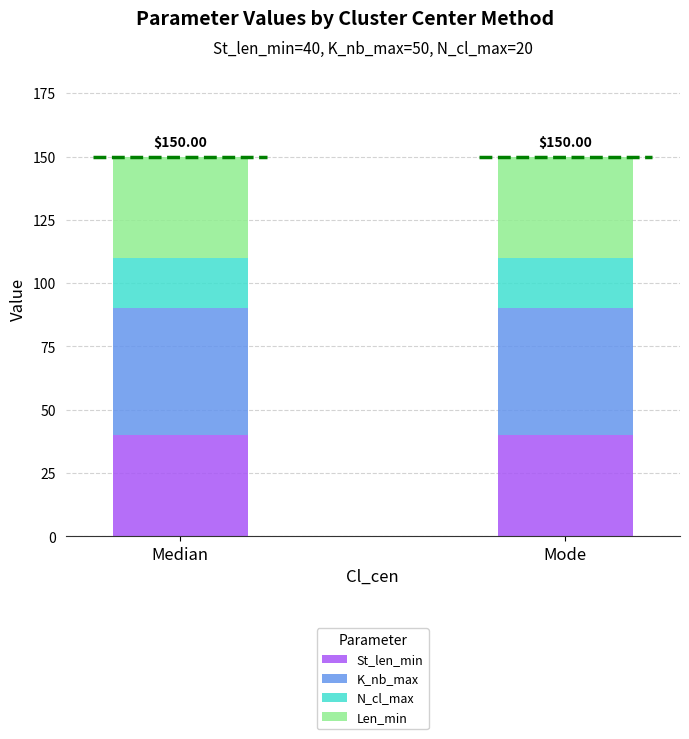

How many bars are there in each group?

4